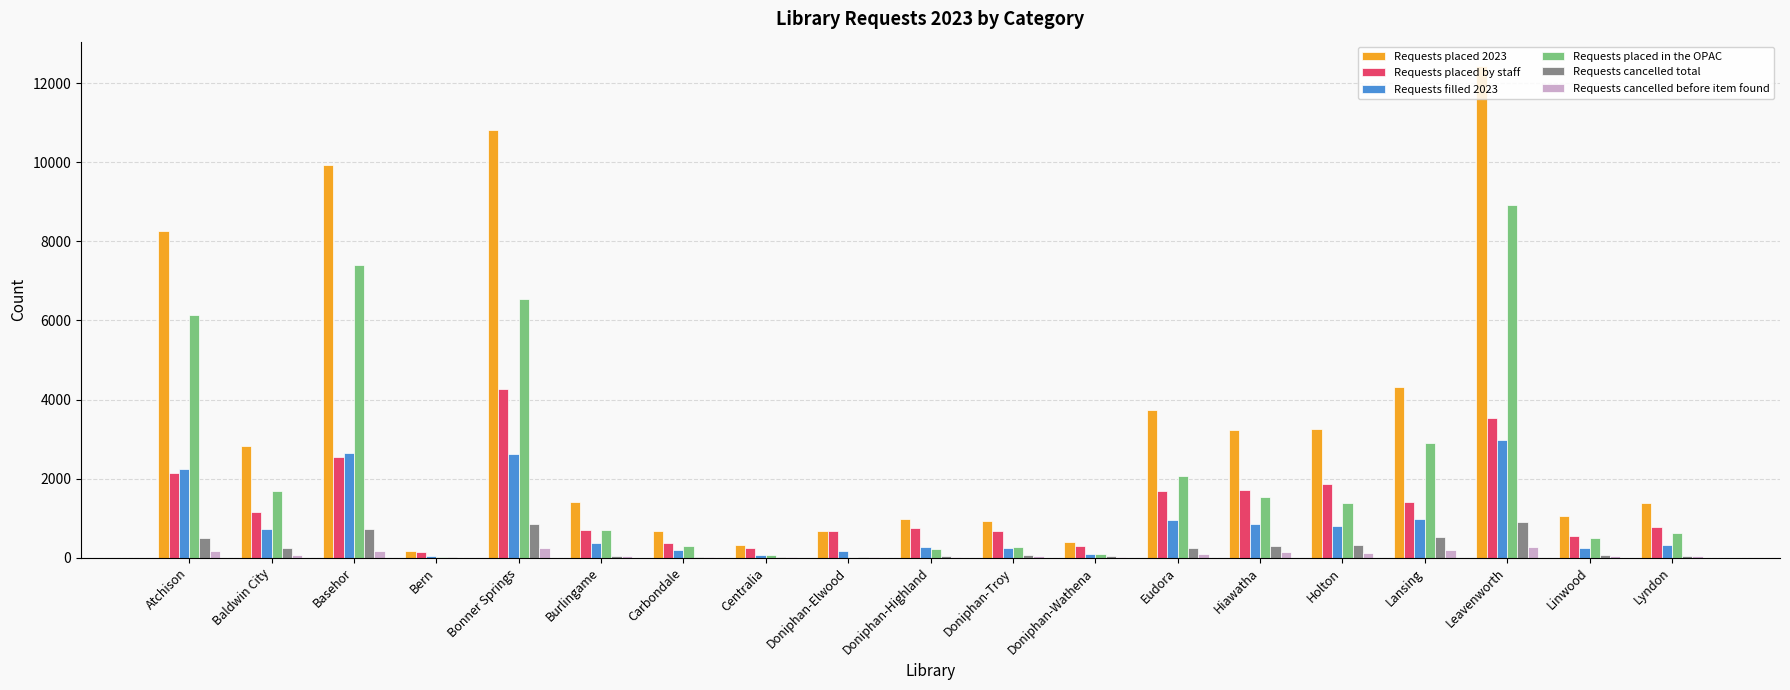

At which label is Requests placed by staff closest to 2206?

Atchison